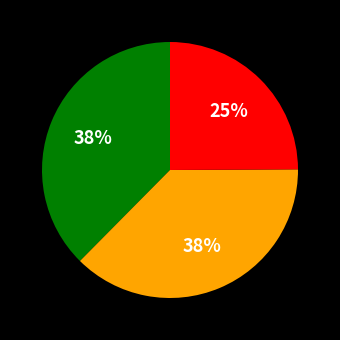

To the nearest percent, what is the average slice percentage?

33%